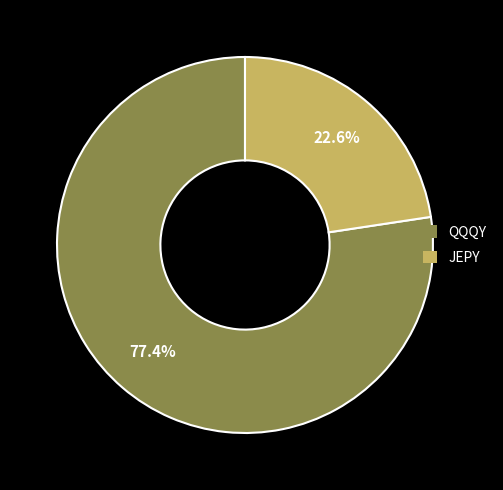

What percentage is the JEPY slice, to the nearest percent?

23%